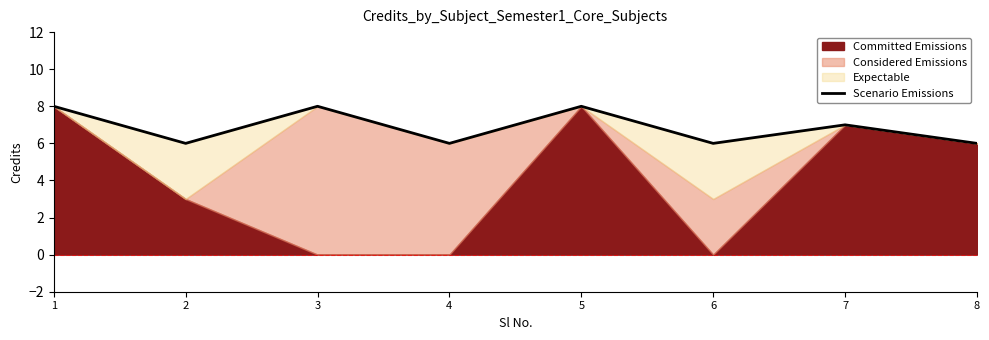

What is the difference between the values at 4 and 7?

1